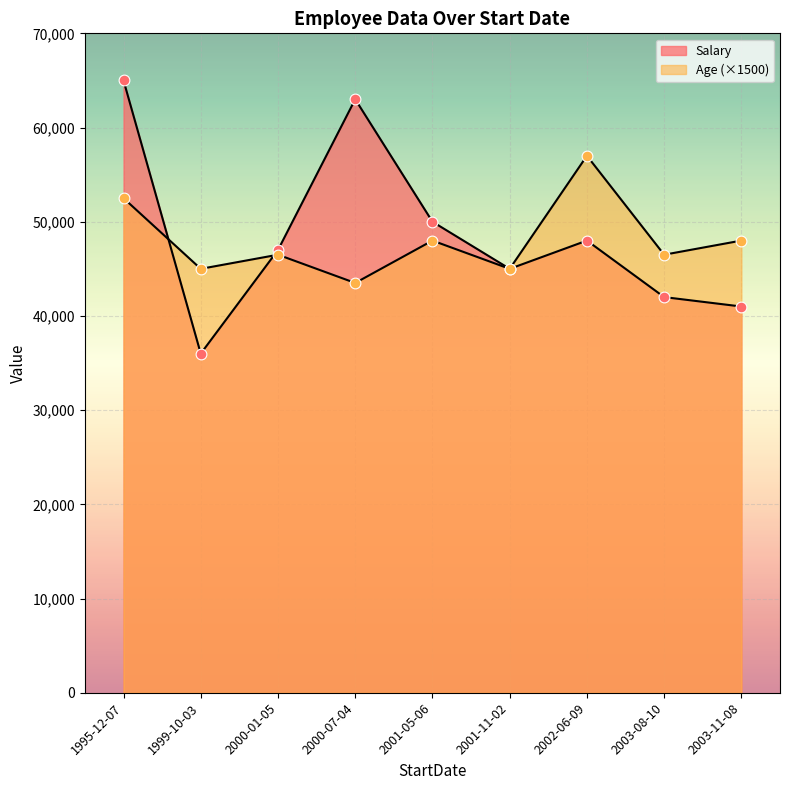

Which series has the largest total across all categories?

Salary